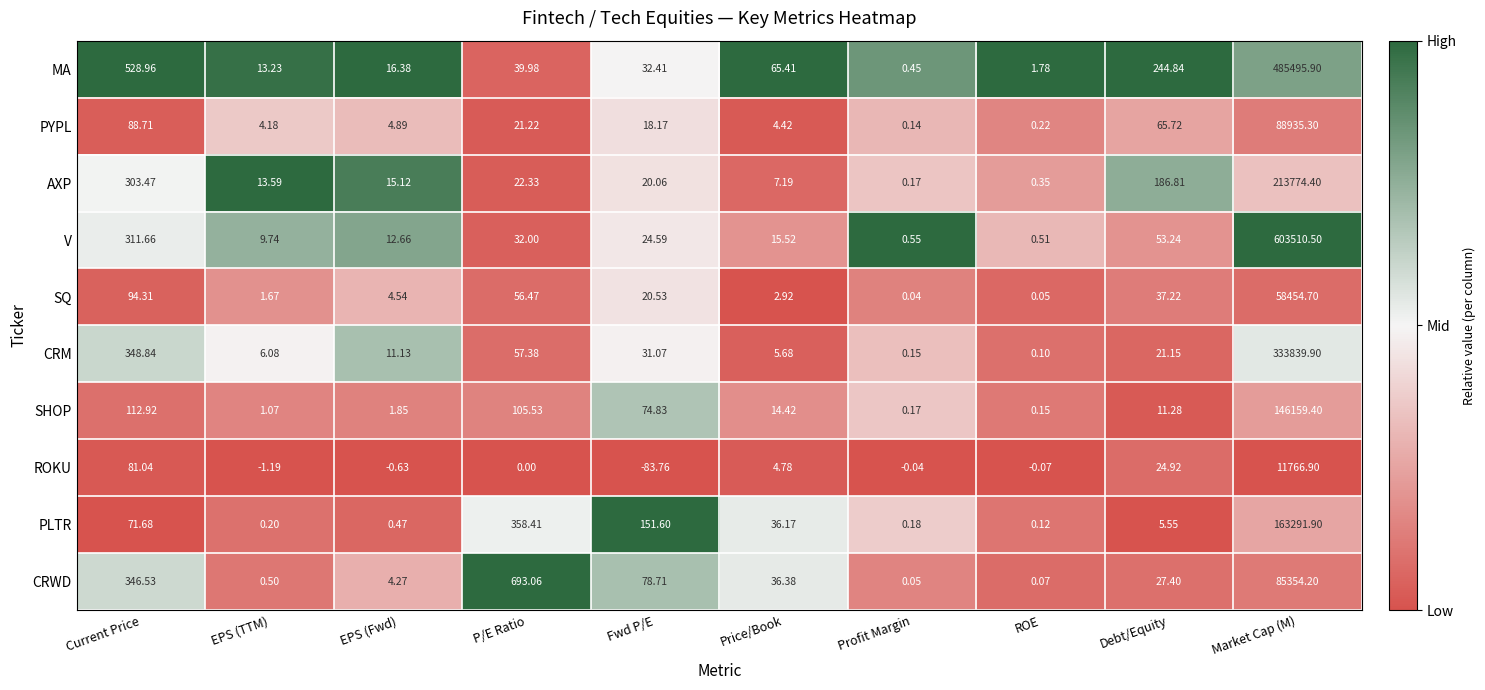

Which series has the largest total across all categories?

V